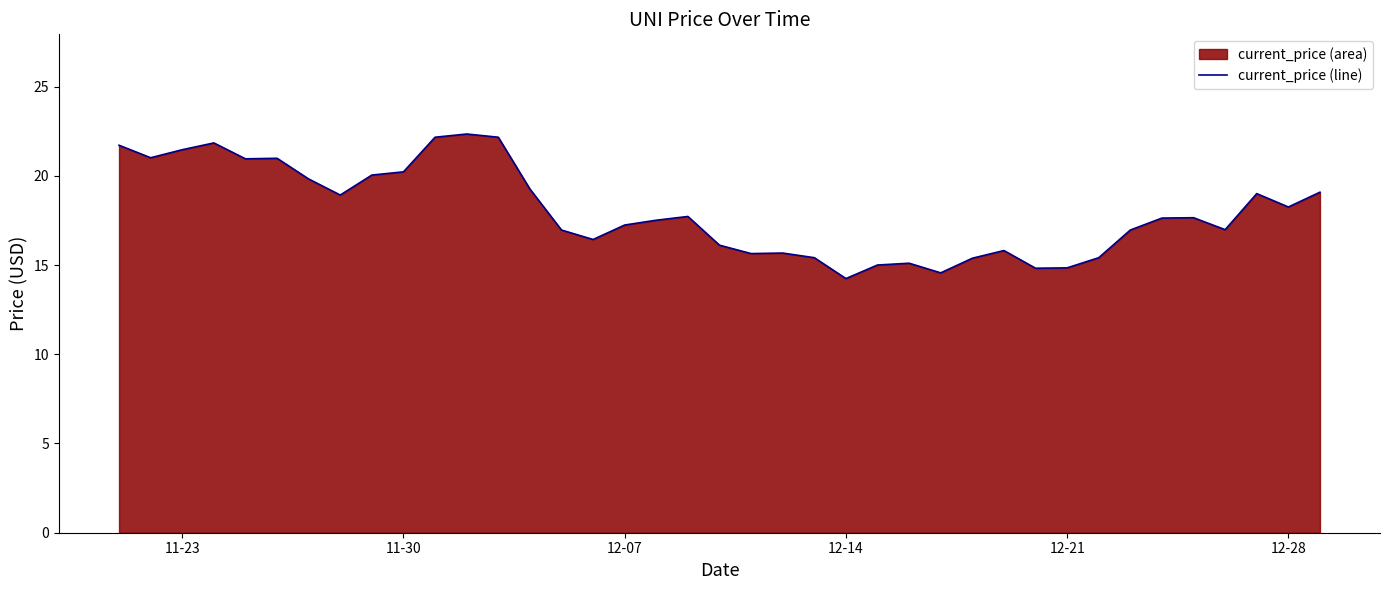

What is the maximum value shown in the chart?

22.3